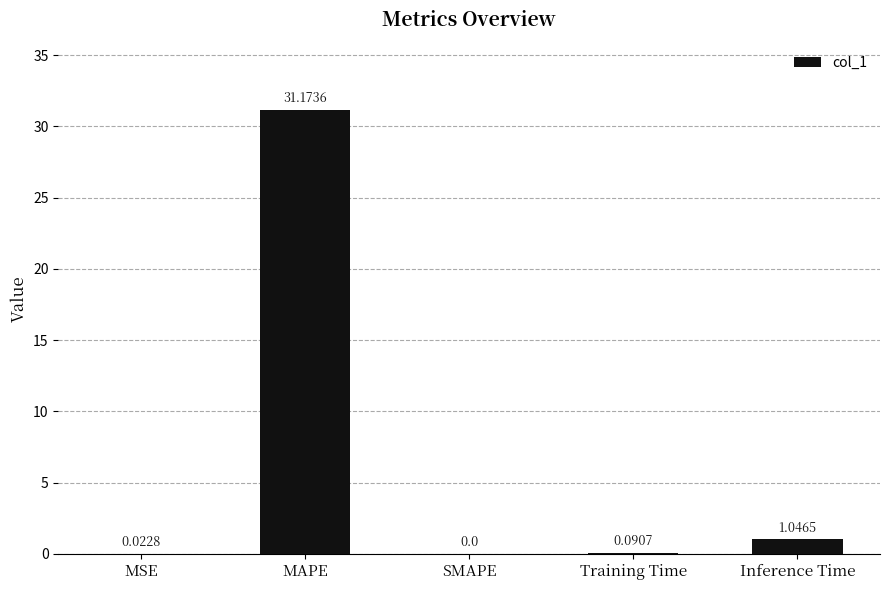

At which label is the value closest to 15?

Inference Time